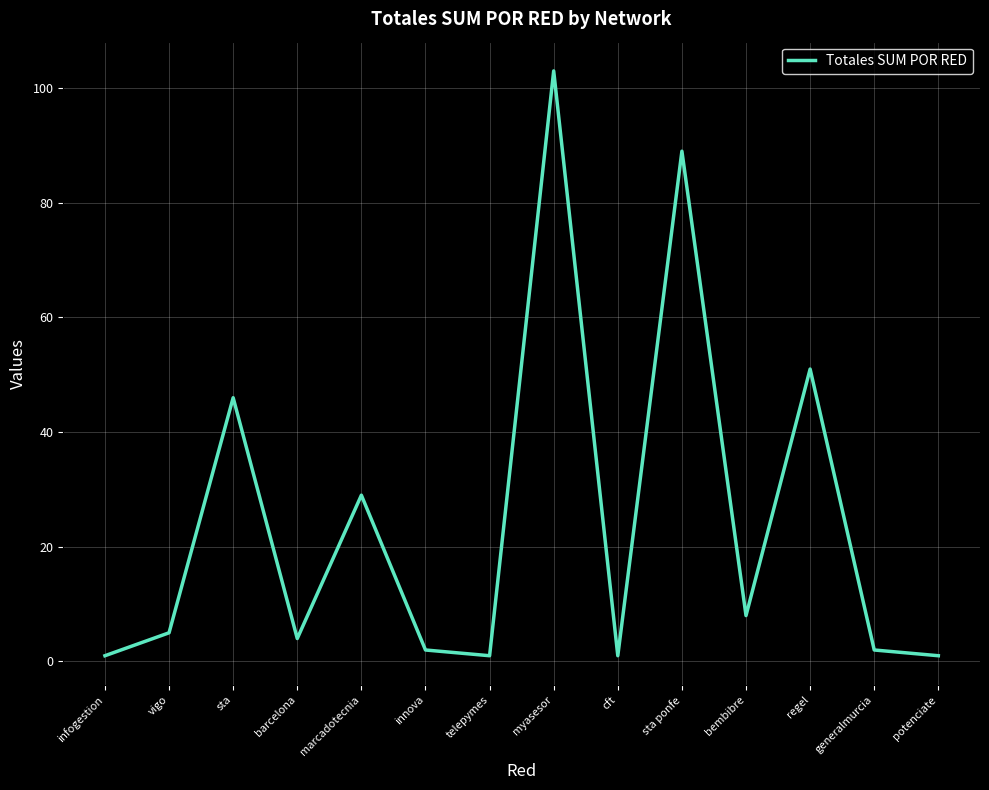

Which has a higher value, regel or myasesor?

myasesor